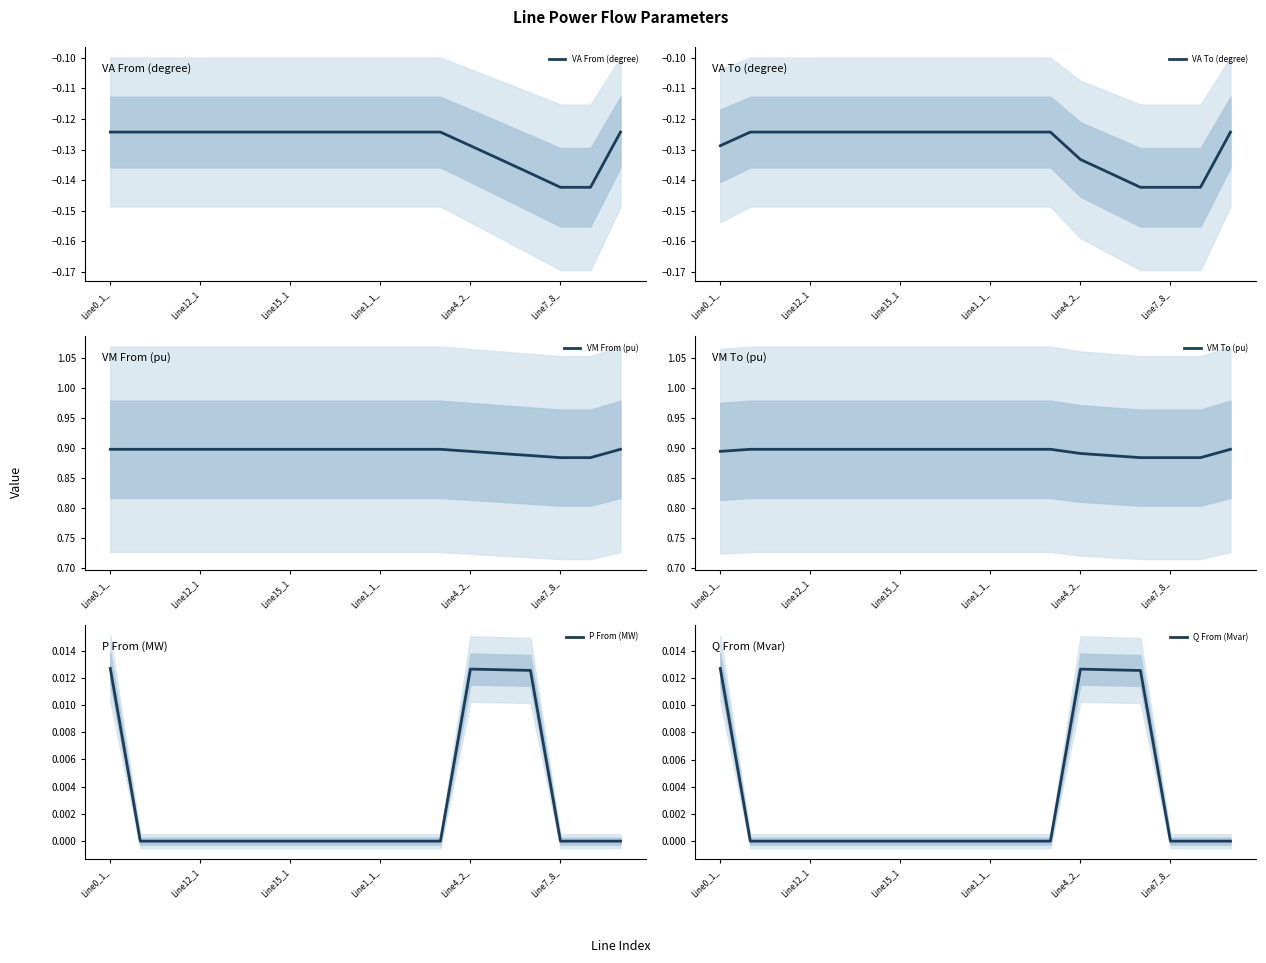

True or false: Q From (Mvar) and P From (MW) cross at least once.

False